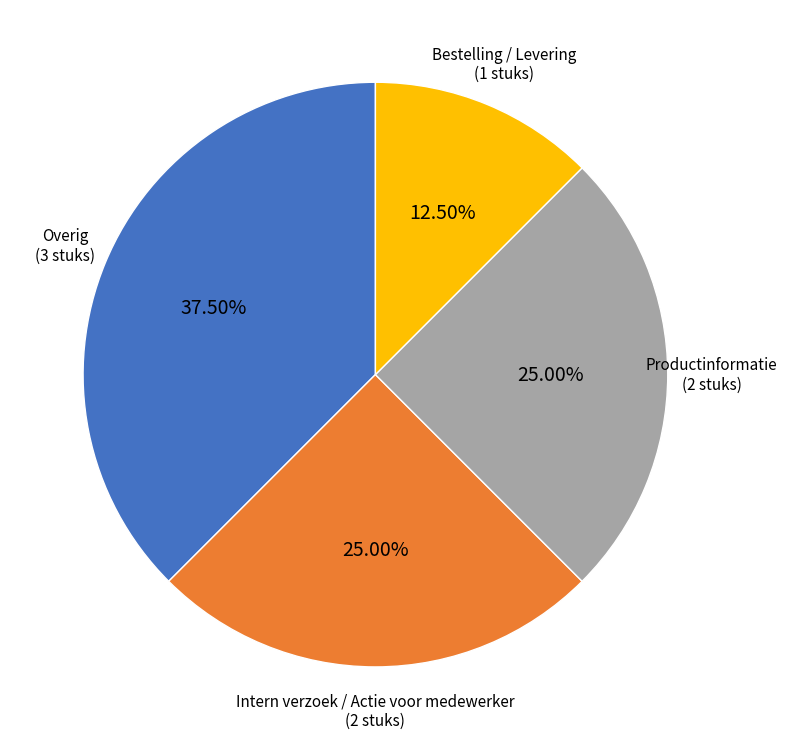

Is there any slice that represents more than half of the pie?

No